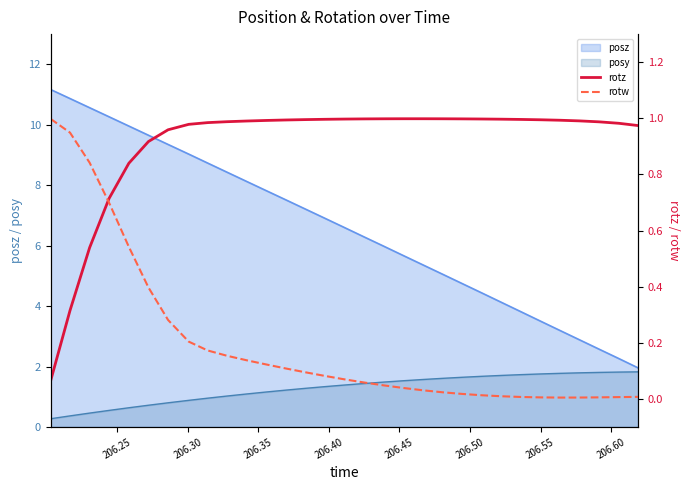

How many lines are shown in the chart?

2